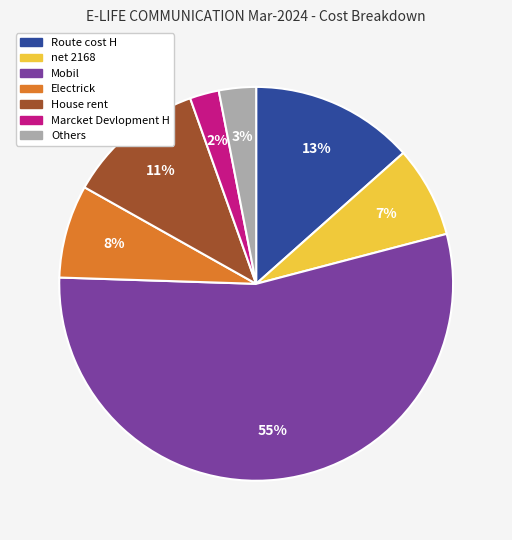

Is there a majority slice in this chart?

Yes